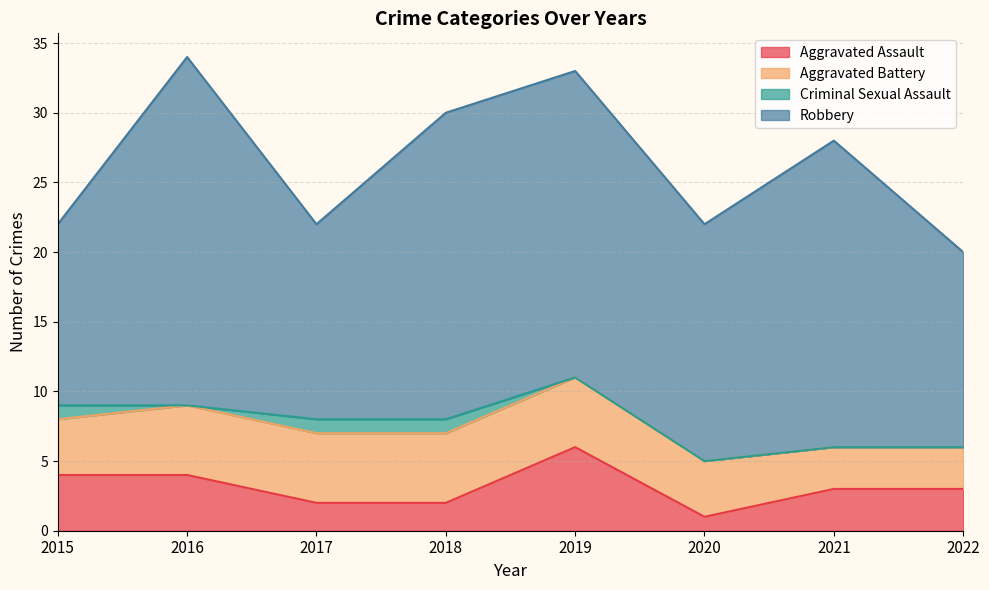

At how many categories does at least one series exceed 22?

1